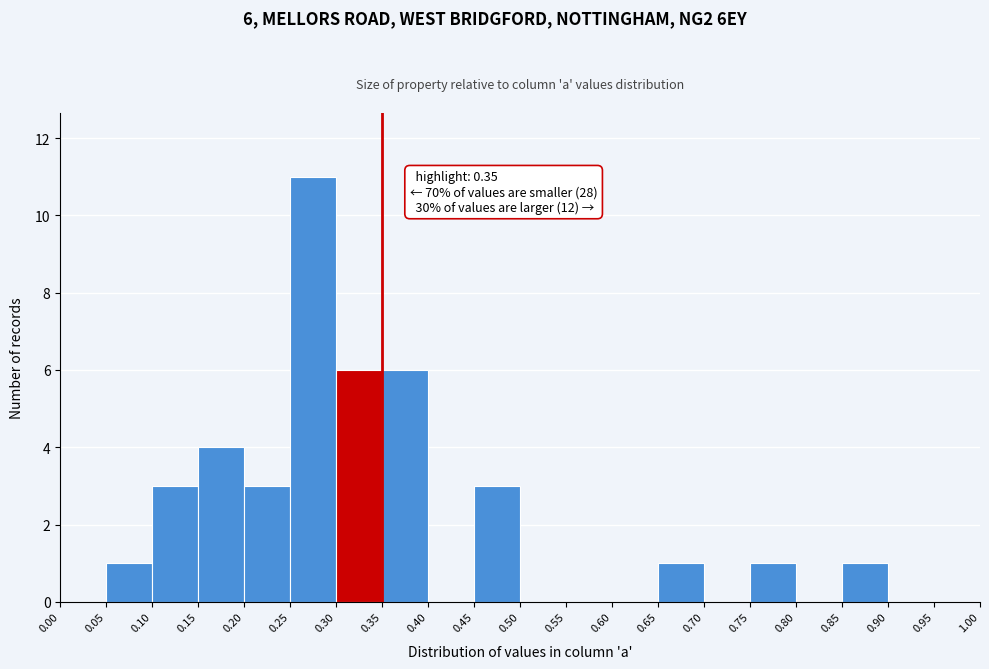

Which range on the x-axis has the tallest bar?

0.25 to 0.30